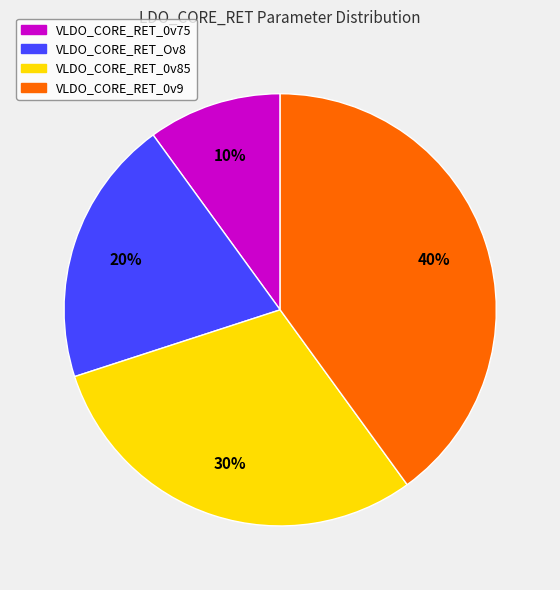

To the nearest percent, what portion does VLDO_CORE_RET_0v85 represent?

30%